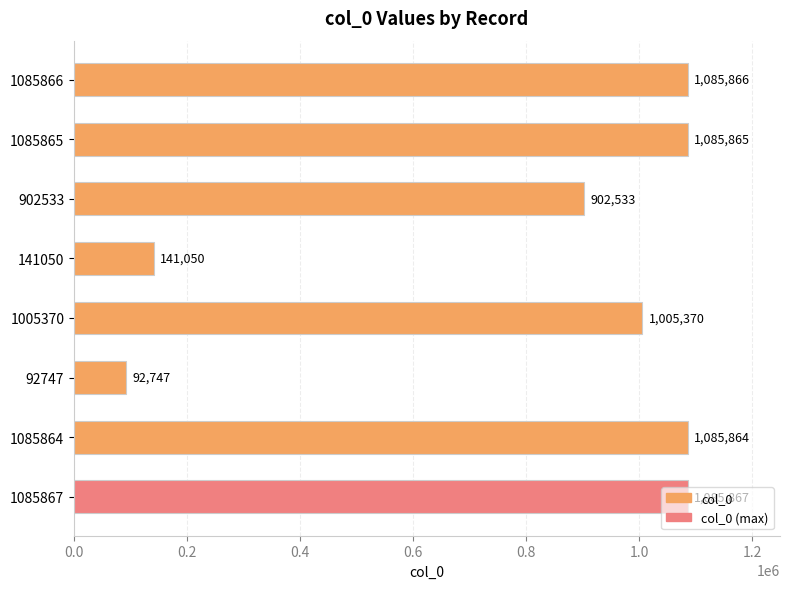

What is the average value?

810645